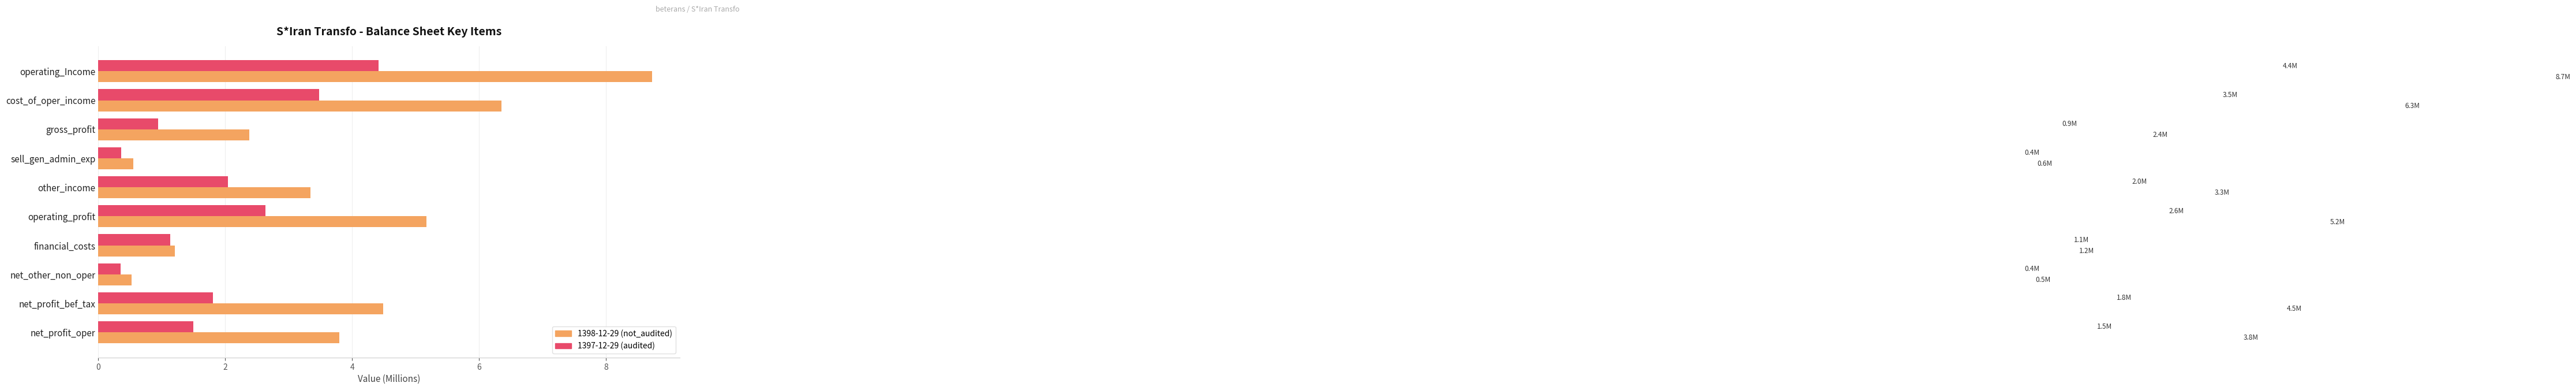

What is the highest value of the 1398-12-29 (not_audited) series?

8.7